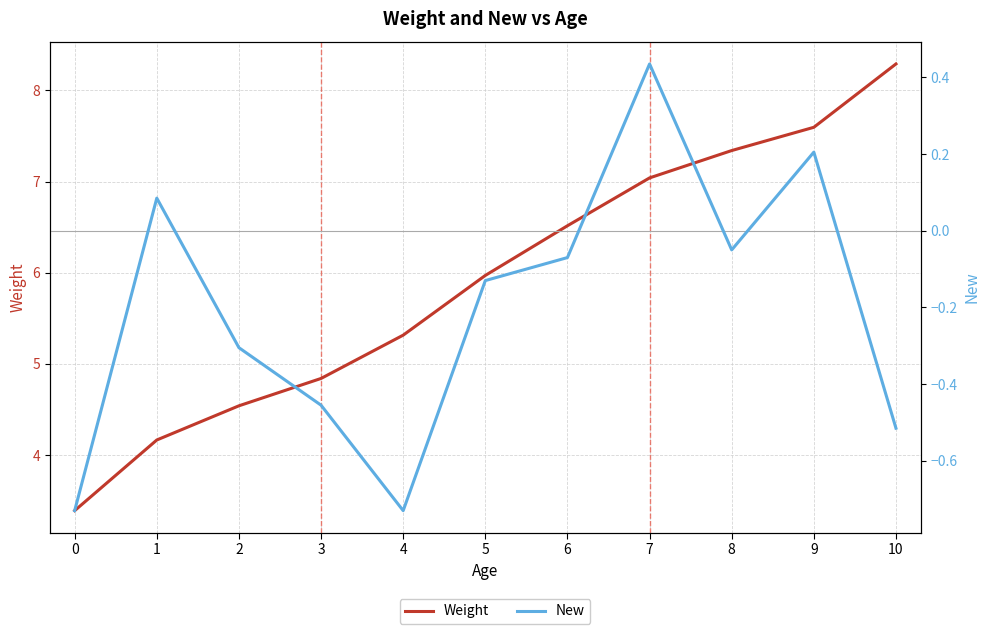

True or false: New and Weight cross at least once.

False